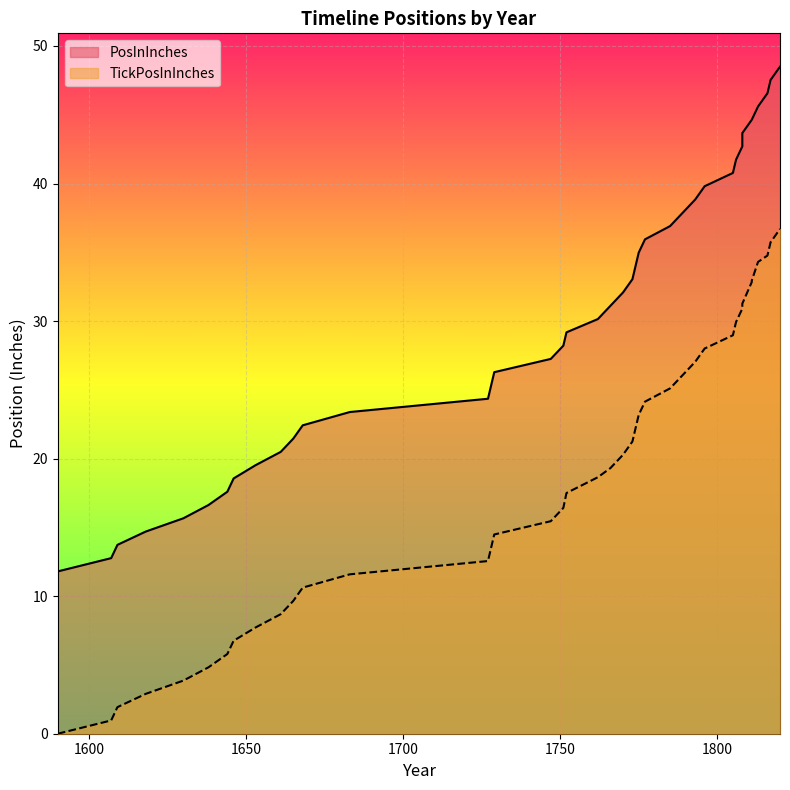

Which series has the largest total across all categories?

PosInInches